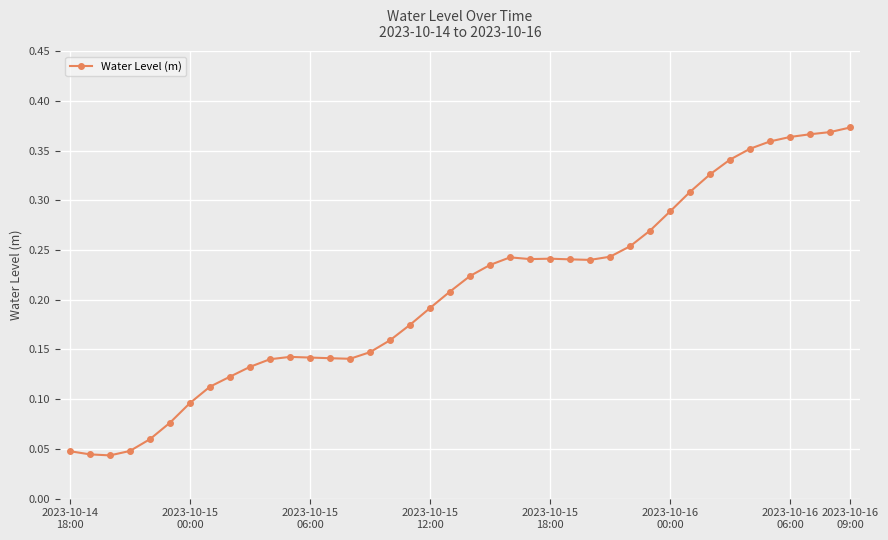

Count the values in the range 0 to 1.

40